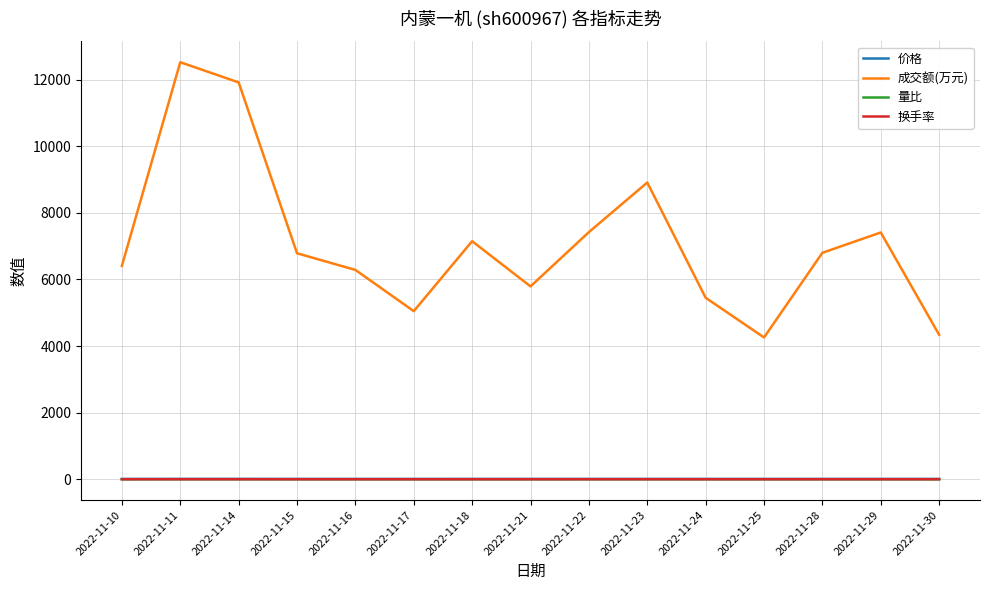

Which series has the largest range (max minus min)?

成交额(万元)